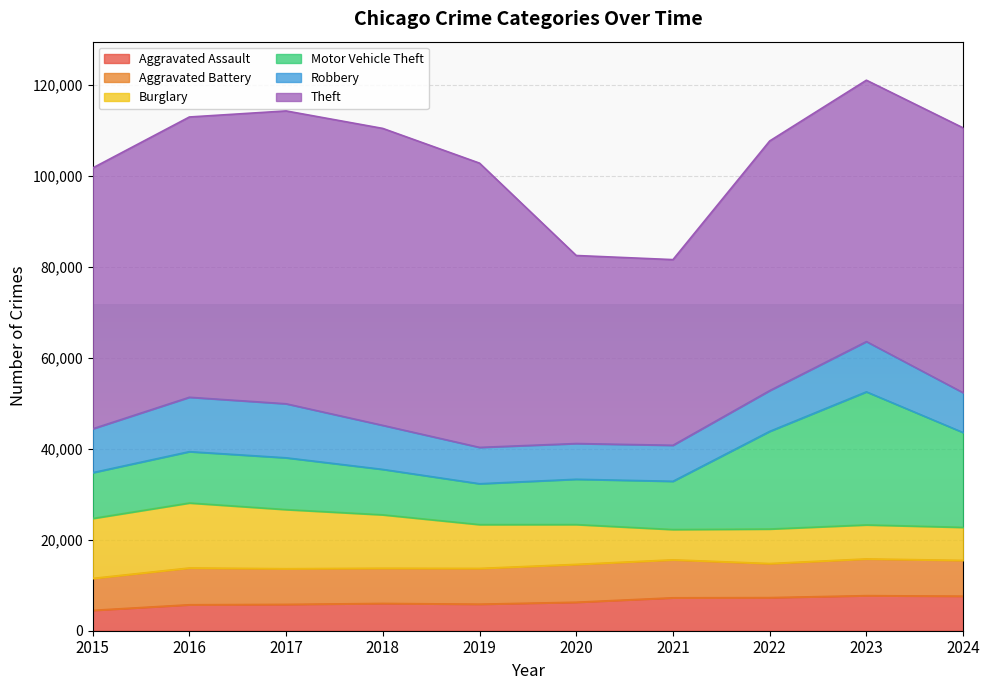

The value of Robbery at 2022 is 8963. True or false?

True